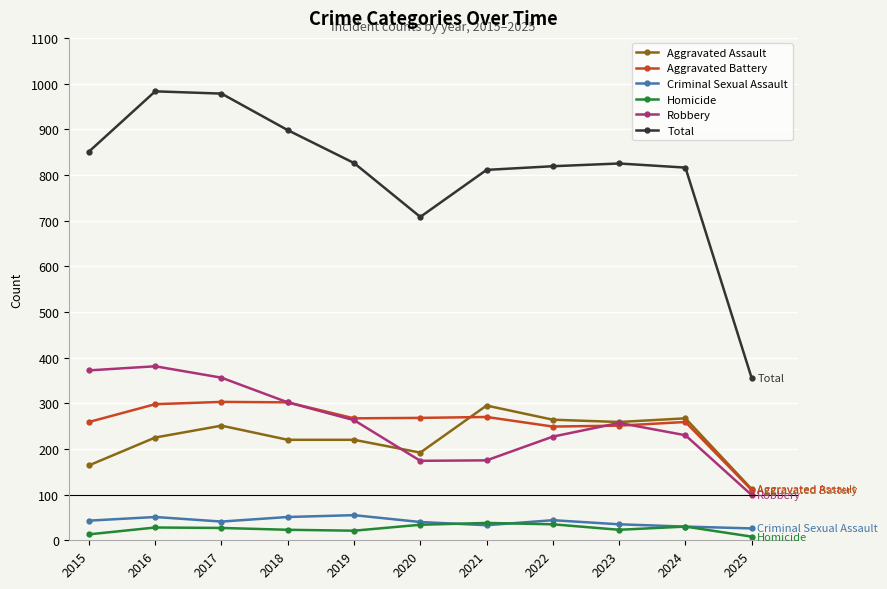

True or false: Robbery has more than 0 points higher than both neighbors.

True